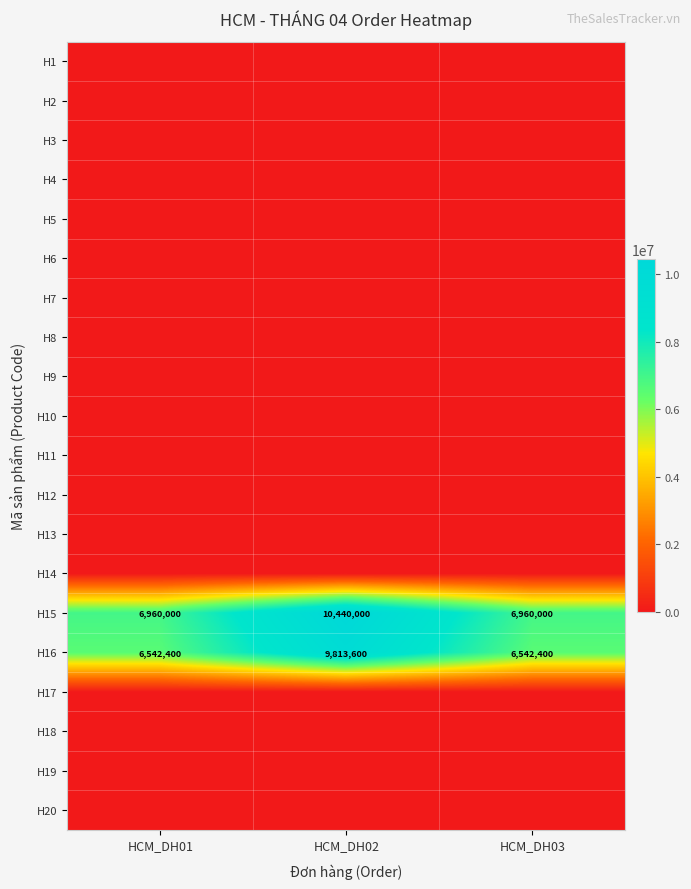

Count the H15 values in the range 6960000 to 10440000.

3